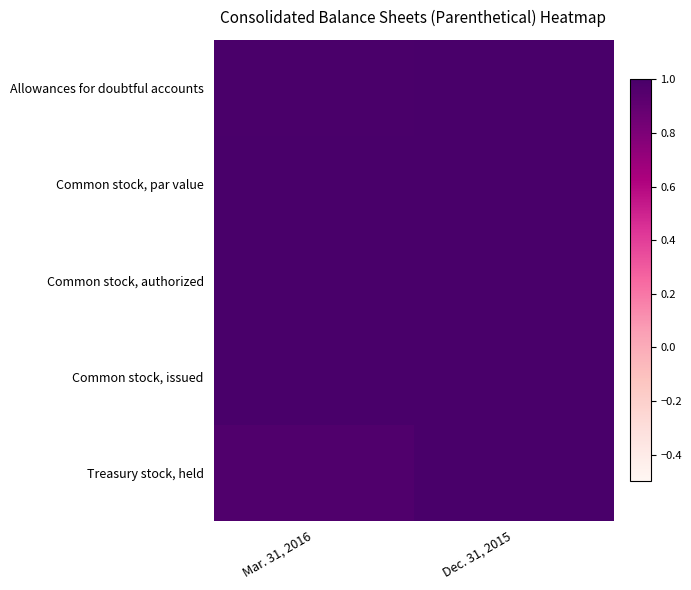

At how many categories does at least one series exceed 0?

2